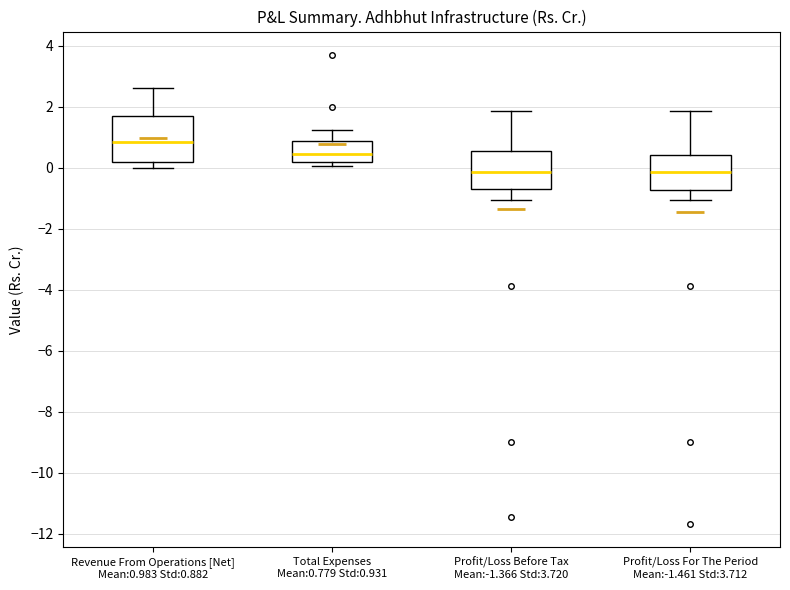

Reading left to right, transcribe this box plot: for each box, give where its median line is, the range the box spans, and where its two whiskers end, as read against the y-axis. The values are not printed on the chart, so give them approximately, as read against the axis.

Revenue From Operations [Net] Mean:0.983 Std:0.882: median 0.8, box 0.2 to 1.6, whiskers 0.0 to 2.6
Total Expenses Mean:0.779 Std:0.931: median 0.4, box 0.2 to 0.8, whiskers 0.0 to 1.2
Profit/Loss Before Tax Mean:-1.366 Std:3.720: median -0.2, box -0.8 to 0.6, whiskers -1.0 to 1.8
Profit/Loss For The Period Mean:-1.461 Std:3.712: median -0.2, box -0.8 to 0.4, whiskers -1.0 to 1.8